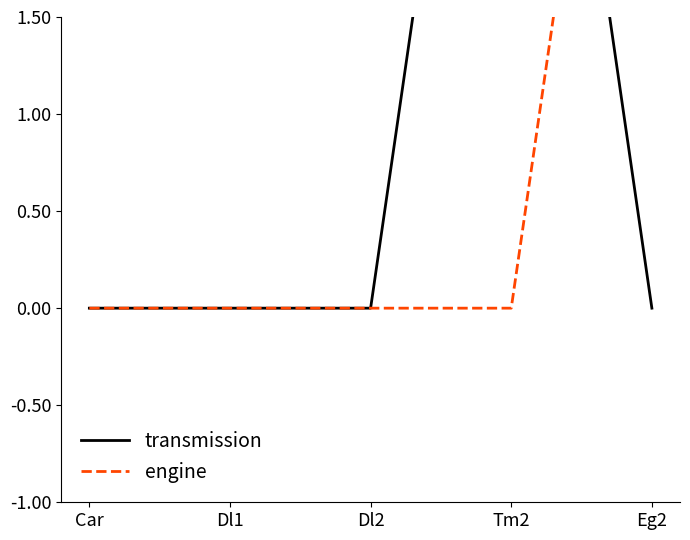

What are all the series names shown in the legend?

transmission, engine